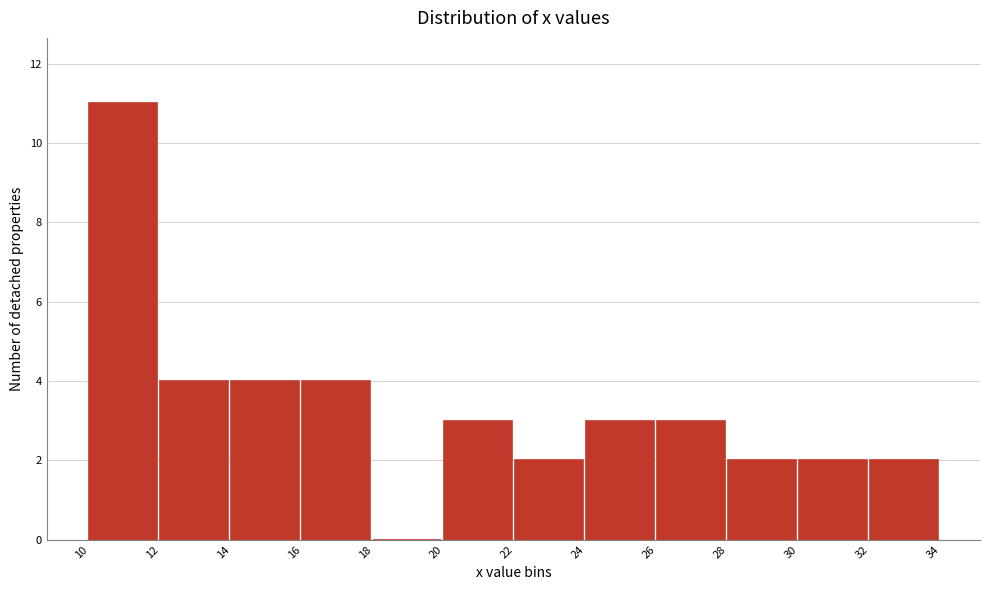

Reading left to right, transcribe this chart: for each bar, give the range it covers on the x-axis and its height. The values are not printed on the chart, so give them approximately, as read against the axis.

10 to 12: 11
12 to 14: 4
14 to 16: 4
16 to 18: 4
18 to 20: 0
20 to 22: 3
22 to 24: 2
24 to 26: 3
26 to 28: 3
28 to 30: 2
30 to 32: 2
32 to 34: 2